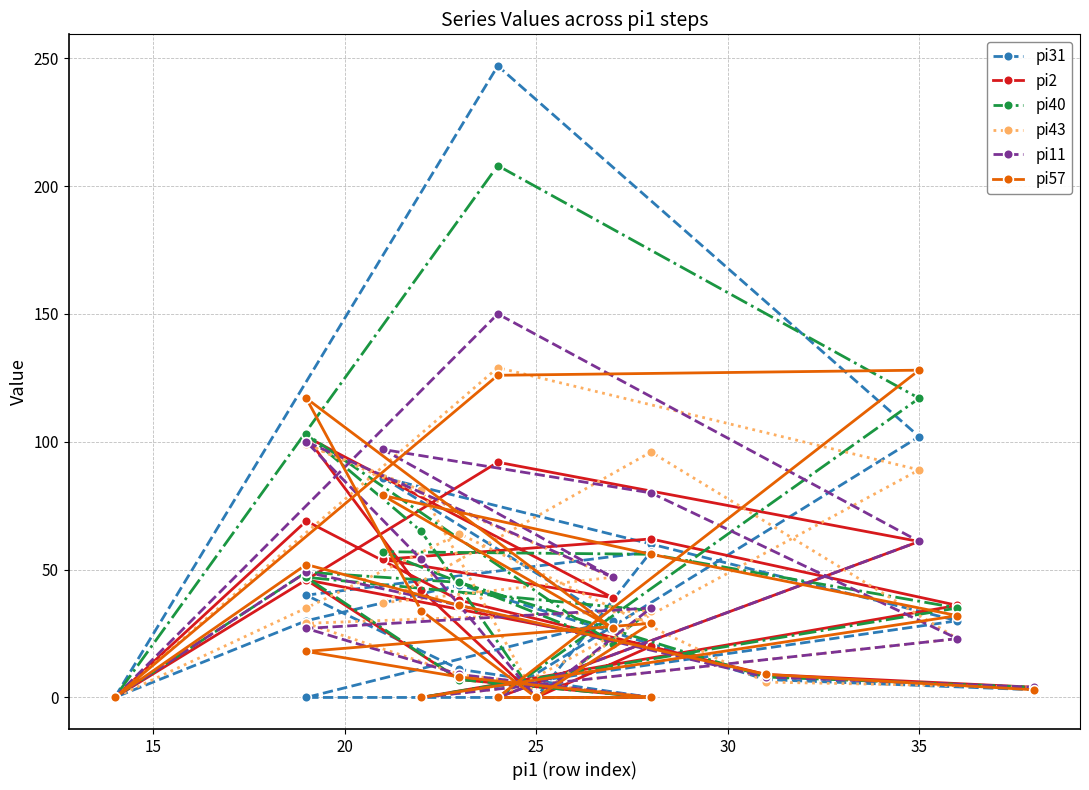

What is the maximum value for pi40?

208